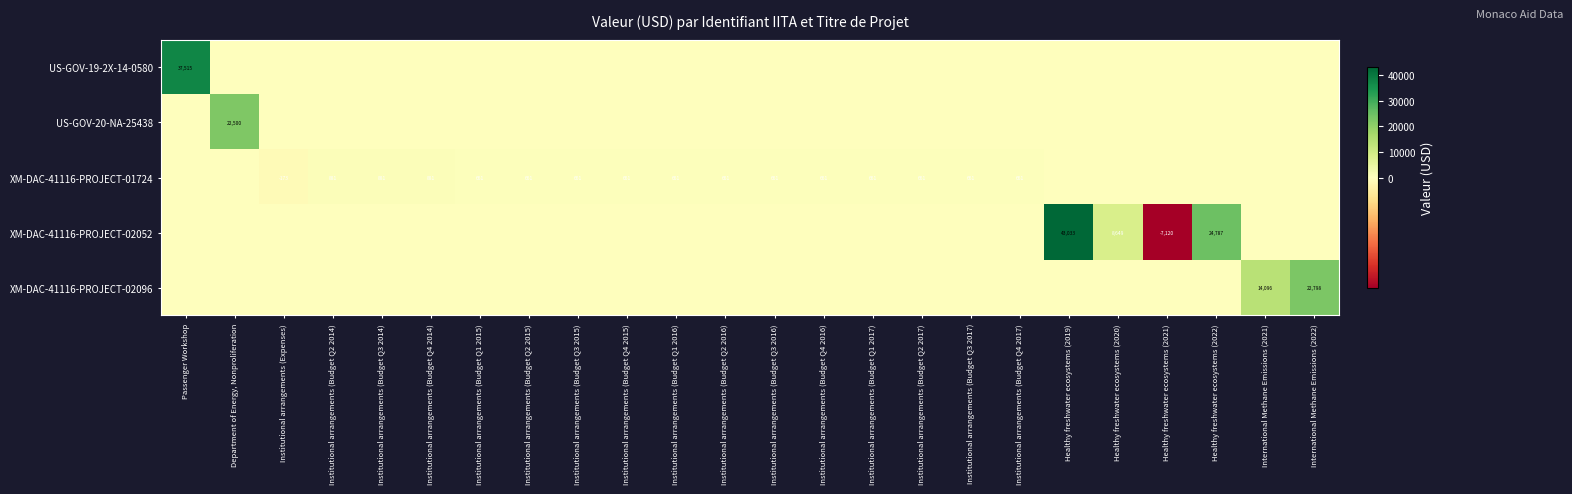

Which label corresponds to the smallest value in the chart?

Healthy freshwater ecosystems (2021)